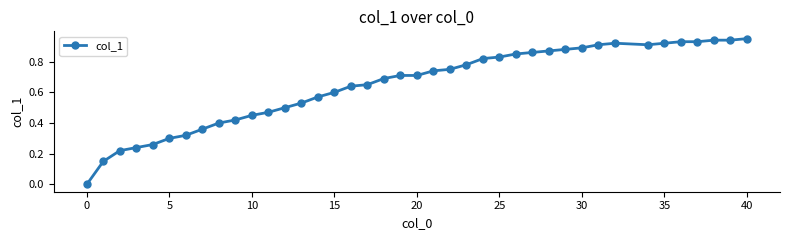

True or false: there are more than 0 points higher than both neighbors.

True